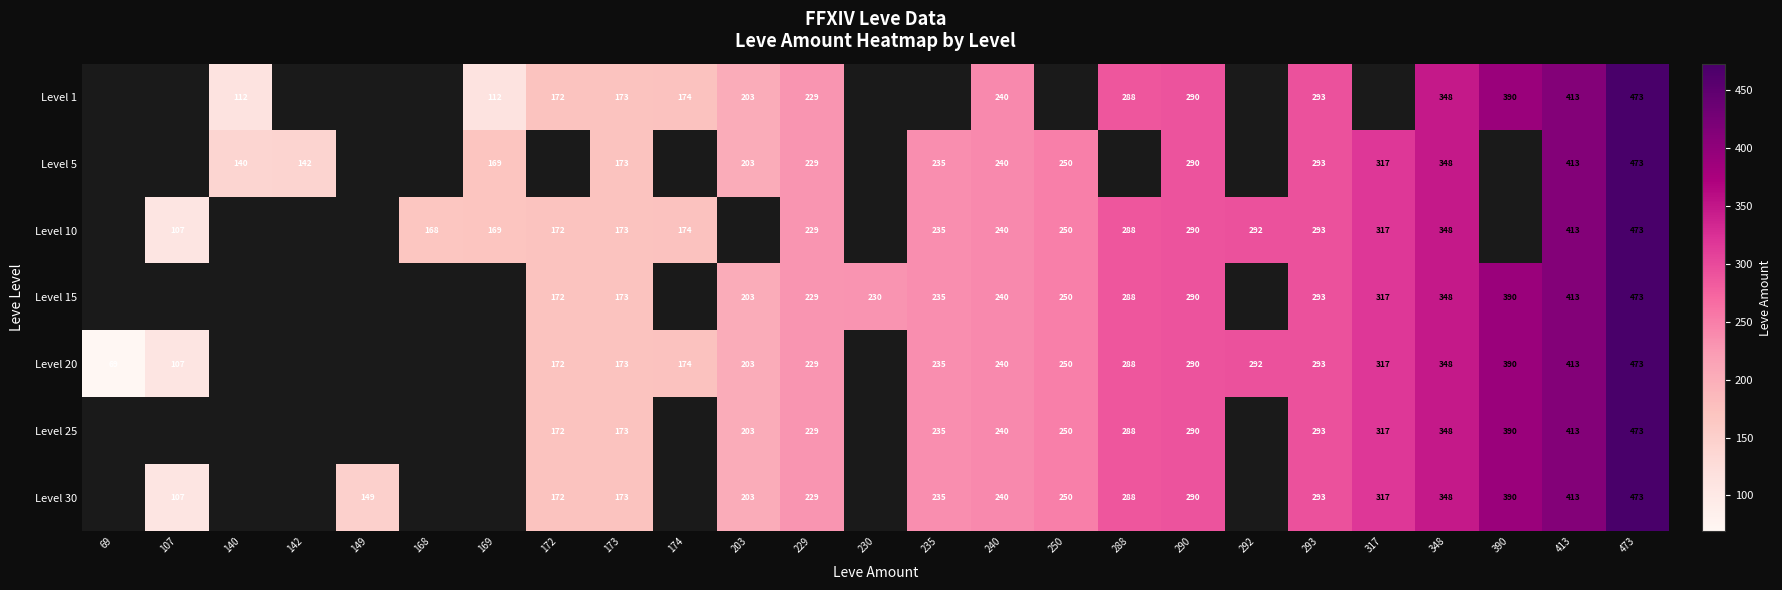

The value of Level 30 at 203 is 279. True or false?

False